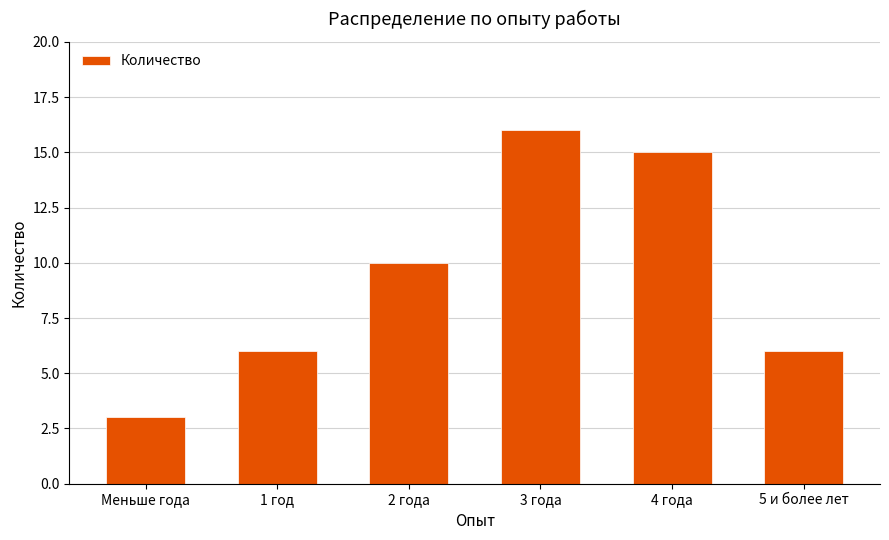

Is it true that the value at 2 года is 3?

False